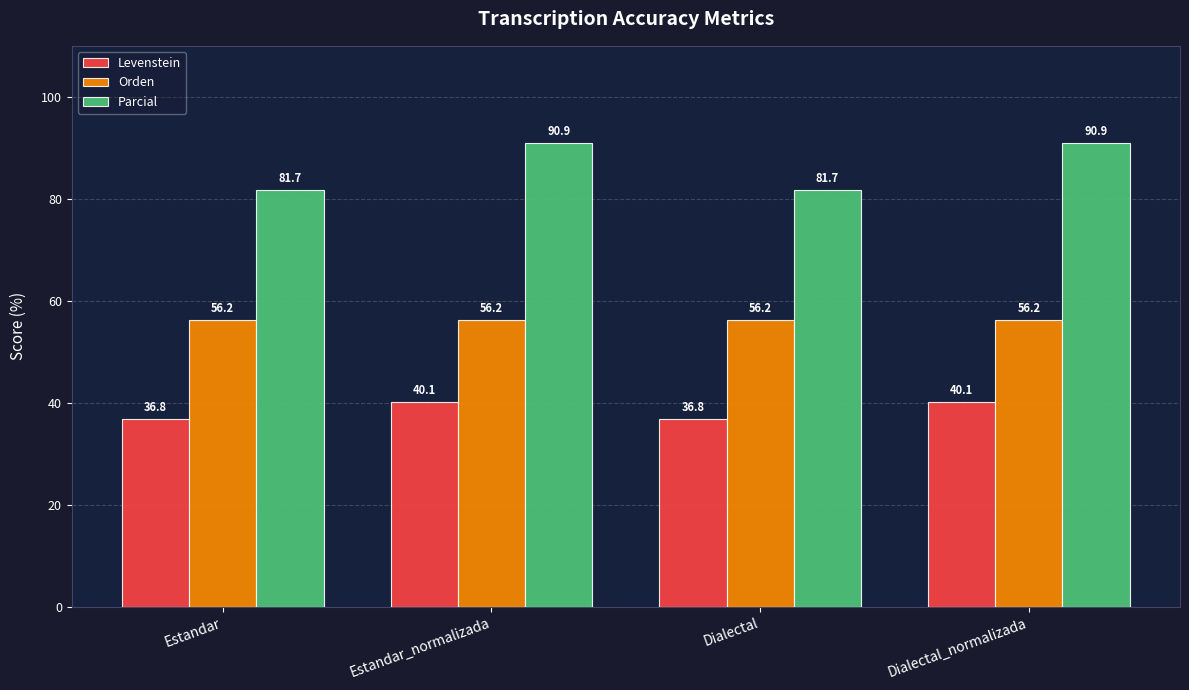

At which label does Levenstein first exceed 40?

Estandar_normalizada